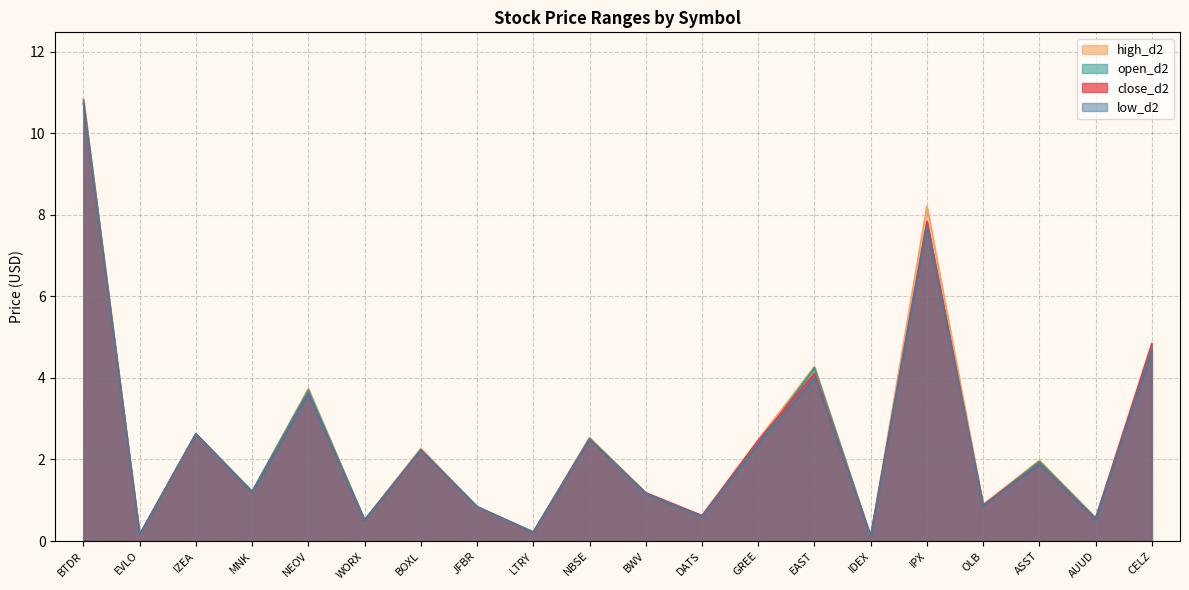

Rank the categories by high_d2 value from highest to lowest.

BTDR, IPX, CELZ, EAST, NEOV, IZEA, NBSE, GREE, BOXL, ASST, MNK, BWV, OLB, JFBR, DATS, AUUD, WORX, LTRY, EVLO, IDEX